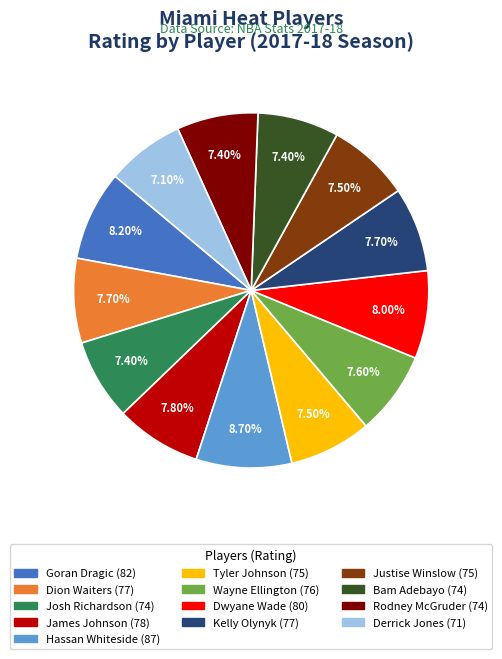

To the nearest percent, what percentage of the pie is Kelly Olynyk?

8%